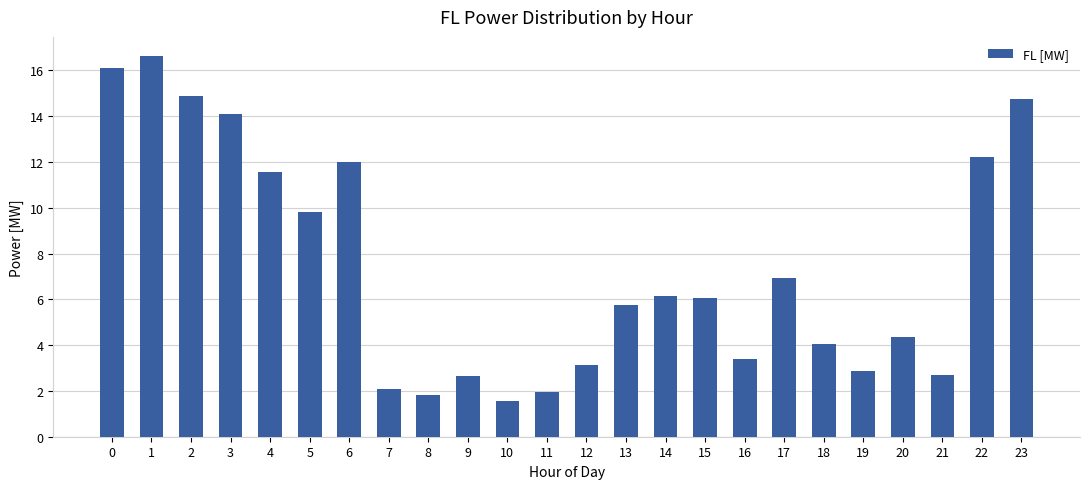

Reading left to right, transcribe all the data shown in this chart.

0=16.1	1=16.6	2=14.9	3=14.1	4=11.6	5=9.8	6=12.0	7=2.1	8=1.8	9=2.7	10=1.6	11=2.0	12=3.1	13=5.8	14=6.2	15=6.1	16=3.4	17=6.9	18=4.1	19=2.9	20=4.3	21=2.7	22=12.2	23=14.7